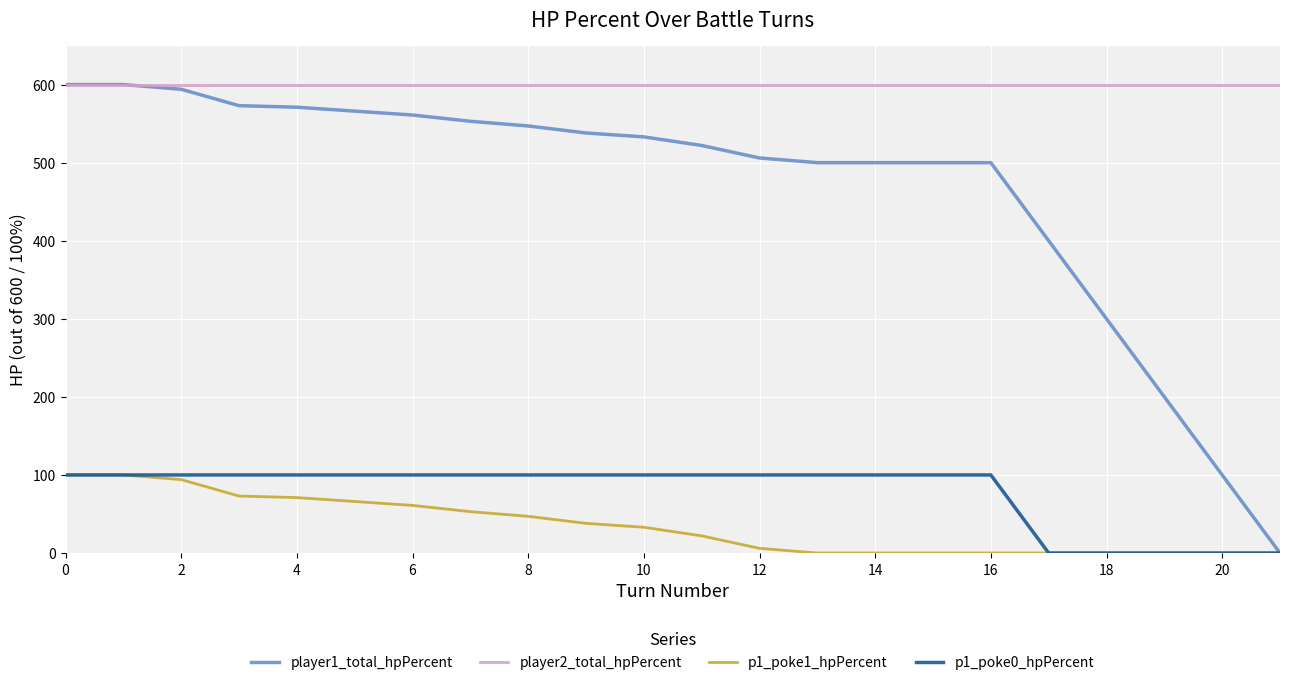

Which series has the widest spread of values?

player1_total_hpPercent